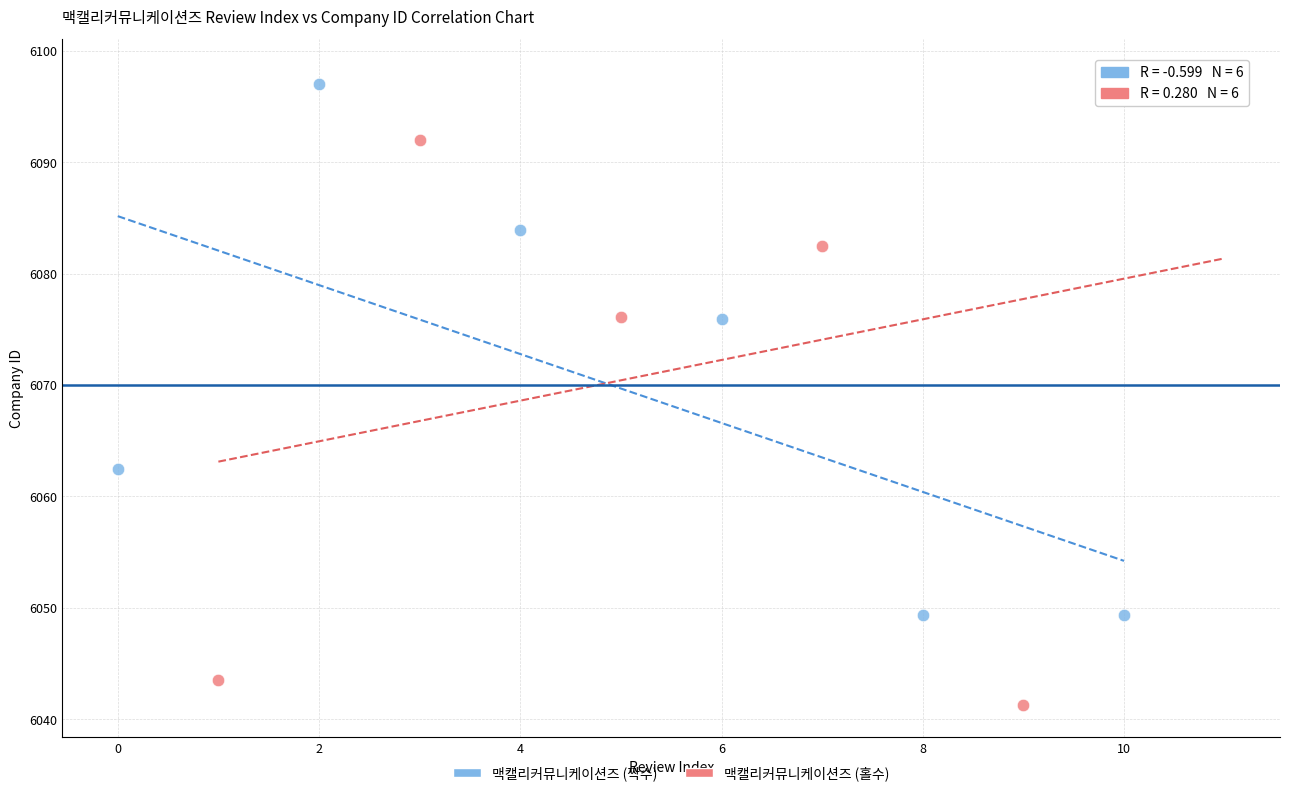

Which series has the largest Y range (max minus min)?

맥캘리커뮤니케이션즈 (홀수)